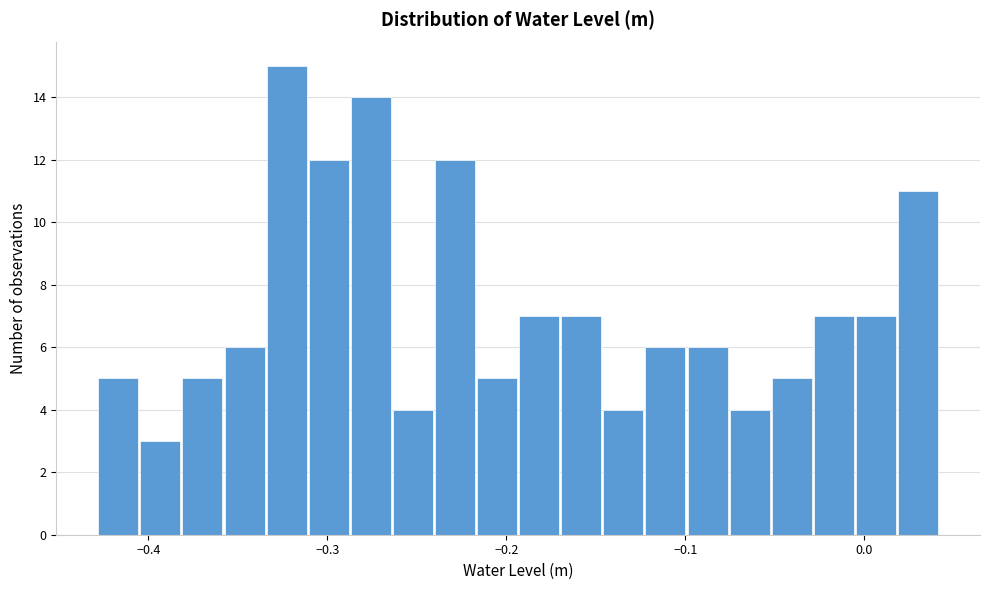

Around what value on the x-axis is the tallest bar? Give the approximate position of its centre, as read against the axis.

-0.32